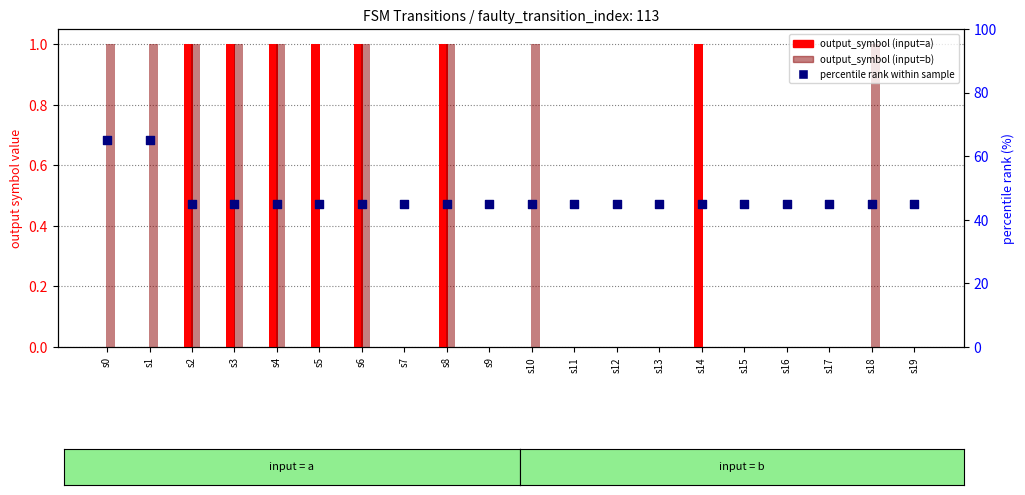

What are all the series names shown in the legend?

output_symbol (input=a), output_symbol (input=b), percentile rank within sample